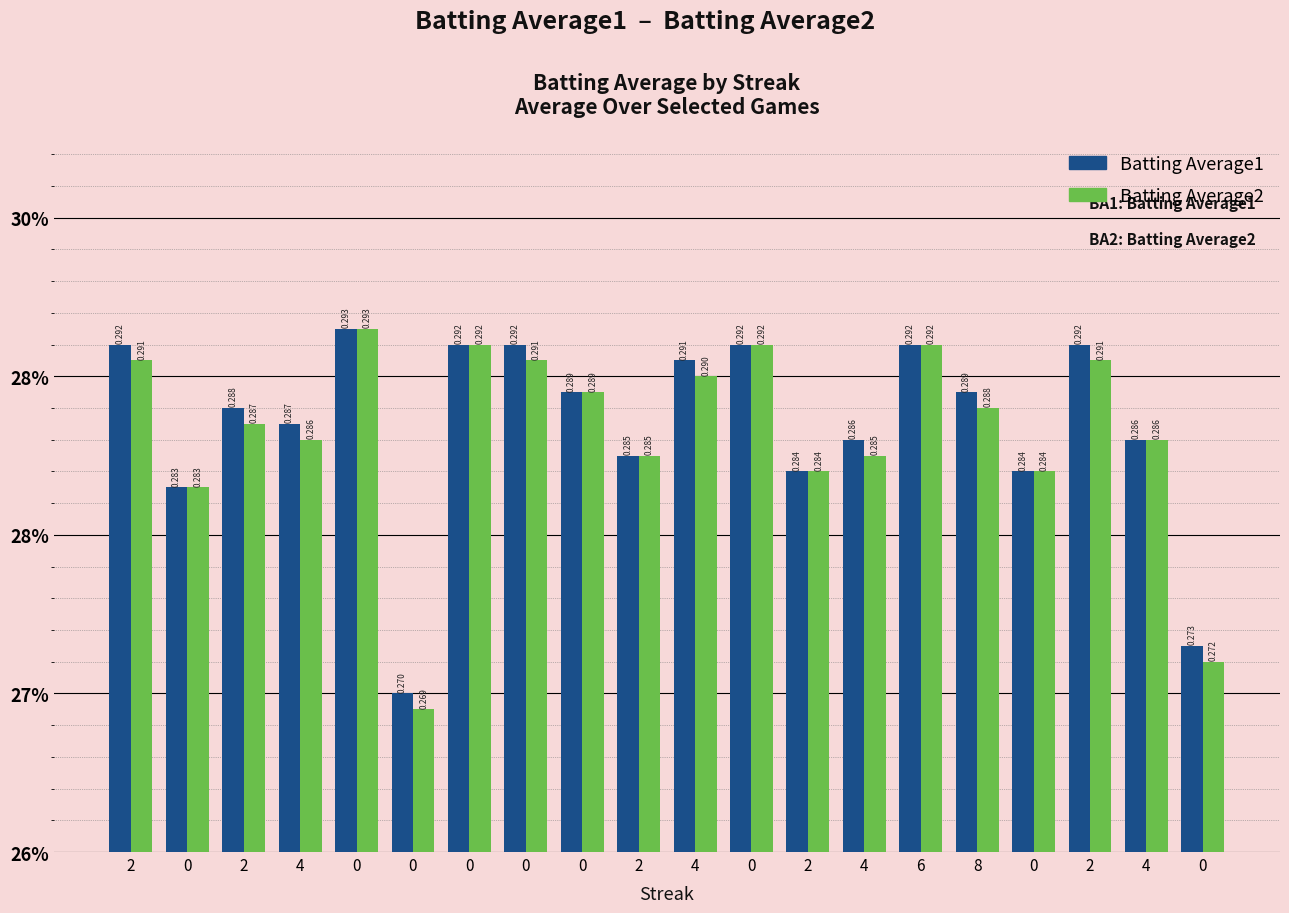

Reading left to right, what are all the values shown in this chart?

Batting Average1: 2=0.3	0=0.3	2=0.3	4=0.3	0=0.3	0=0.3	0=0.3	0=0.3	0=0.3	2=0.3	4=0.3	0=0.3	2=0.3	4=0.3	6=0.3	8=0.3	0=0.3	2=0.3	4=0.3	0=0.3
Batting Average2: 2=0.3	0=0.3	2=0.3	4=0.3	0=0.3	0=0.3	0=0.3	0=0.3	0=0.3	2=0.3	4=0.3	0=0.3	2=0.3	4=0.3	6=0.3	8=0.3	0=0.3	2=0.3	4=0.3	0=0.3